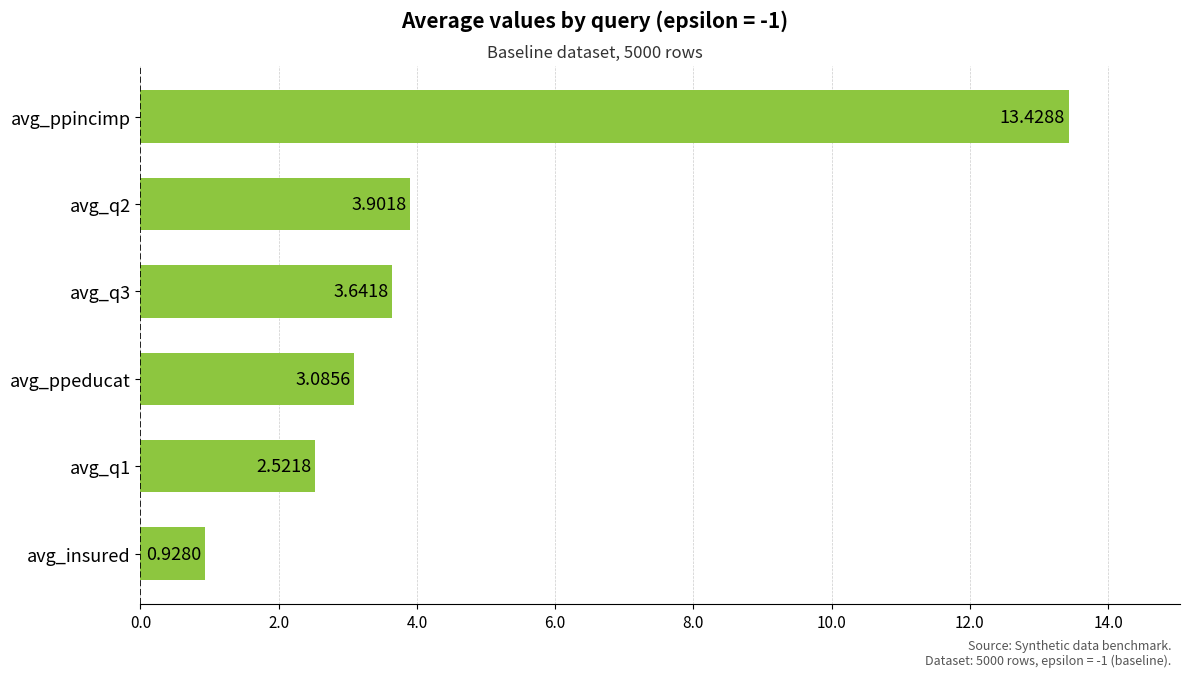

What is the maximum value shown in the chart?

13.4